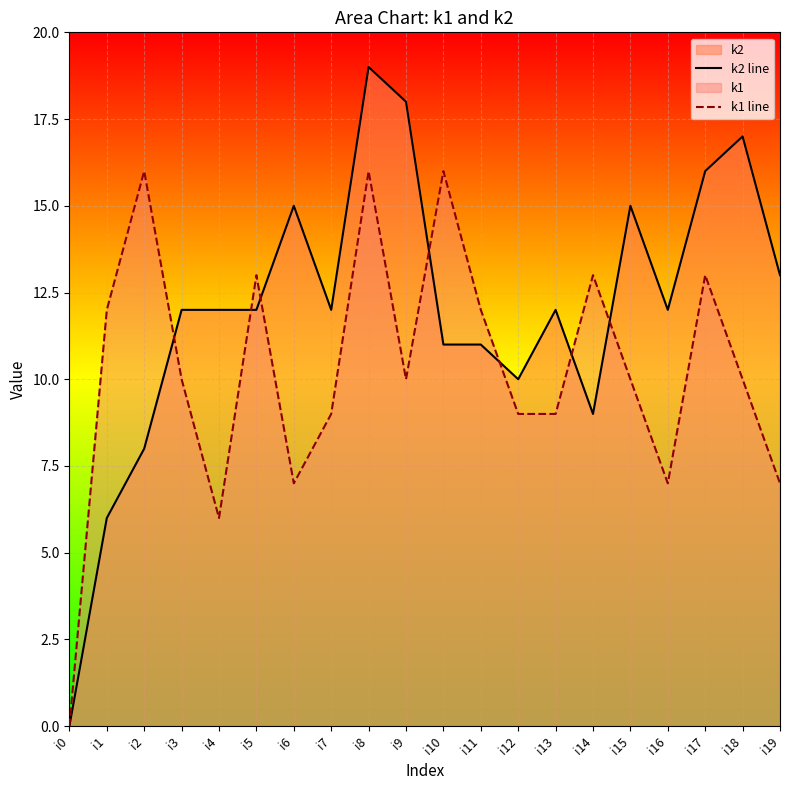

How many values in k1 line are above zero?

19